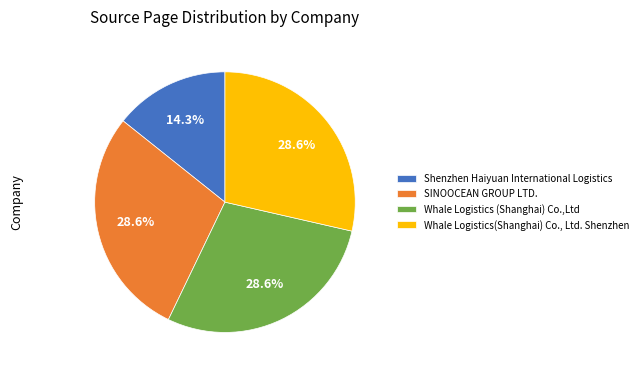

Which category has the smallest portion of the pie?

Shenzhen Haiyuan International Logistics